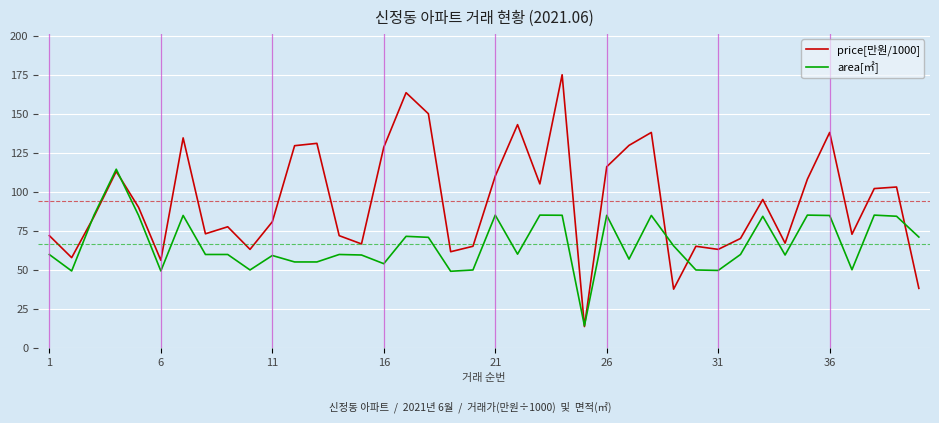

Which series has the largest total across all categories?

price[만원/1000]